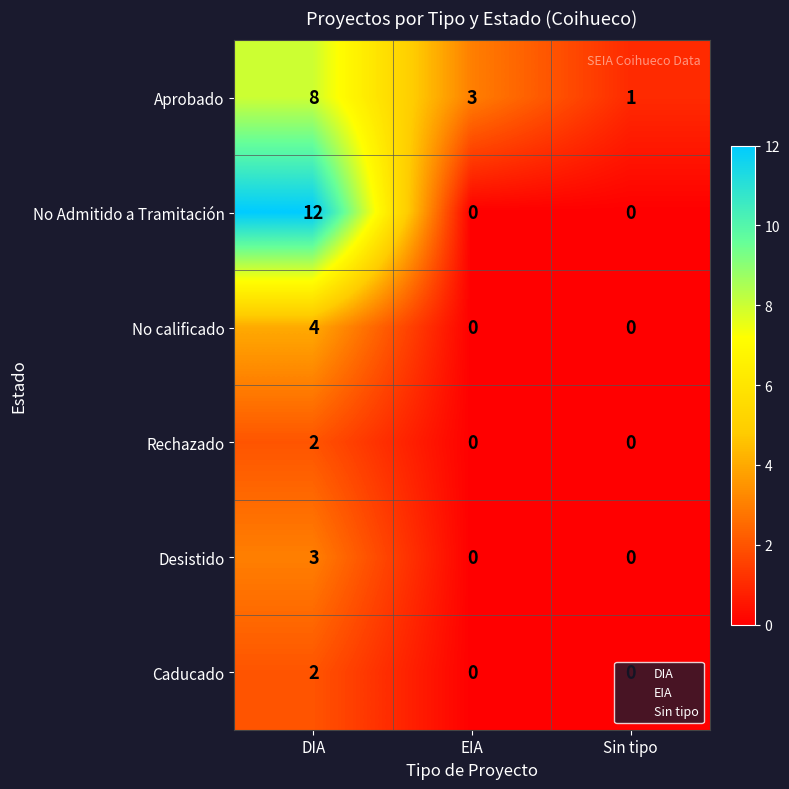

The No calificado series shows 4 at DIA. True or false?

True